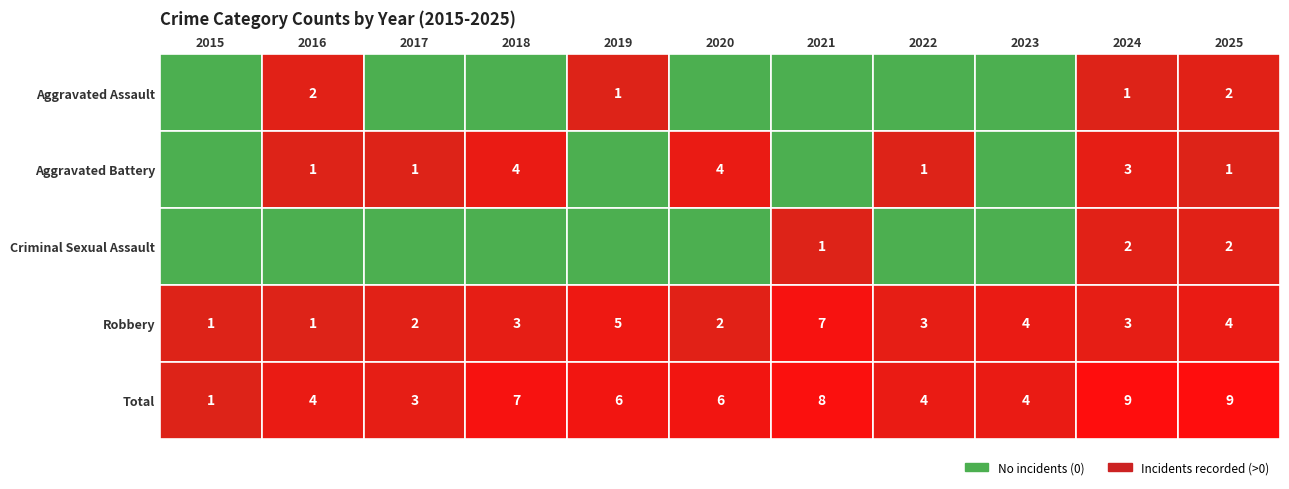

Reading left to right, what are all the values shown in this chart?

Aggravated Assault: 2015=0	2016=2	2017=0	2018=0	2019=1	2020=0	2021=0	2022=0	2023=0	2024=1	2025=2
Aggravated Battery: 2015=0	2016=1	2017=1	2018=4	2019=0	2020=4	2021=0	2022=1	2023=0	2024=3	2025=1
Criminal Sexual Assault: 2015=0	2016=0	2017=0	2018=0	2019=0	2020=0	2021=1	2022=0	2023=0	2024=2	2025=2
Robbery: 2015=1	2016=1	2017=2	2018=3	2019=5	2020=2	2021=7	2022=3	2023=4	2024=3	2025=4
Total: 2015=1	2016=4	2017=3	2018=7	2019=6	2020=6	2021=8	2022=4	2023=4	2024=9	2025=9